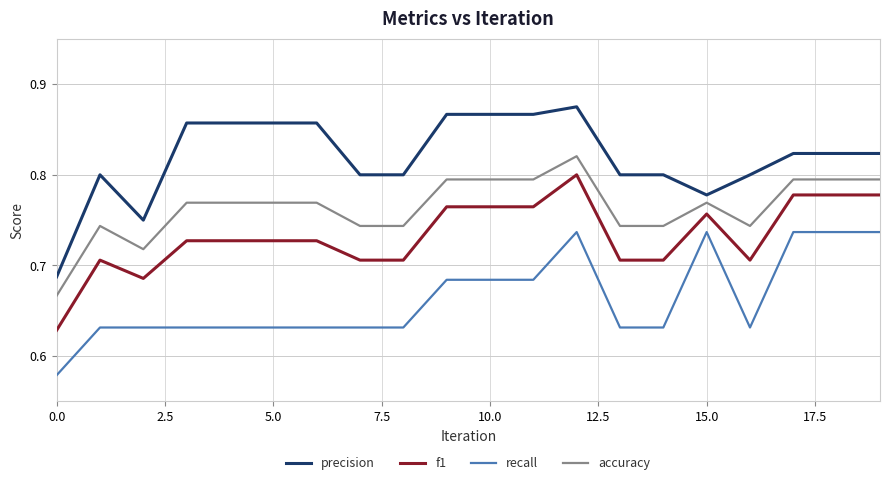

List the series in order of their overall mean, highest first.

precision, accuracy, f1, recall